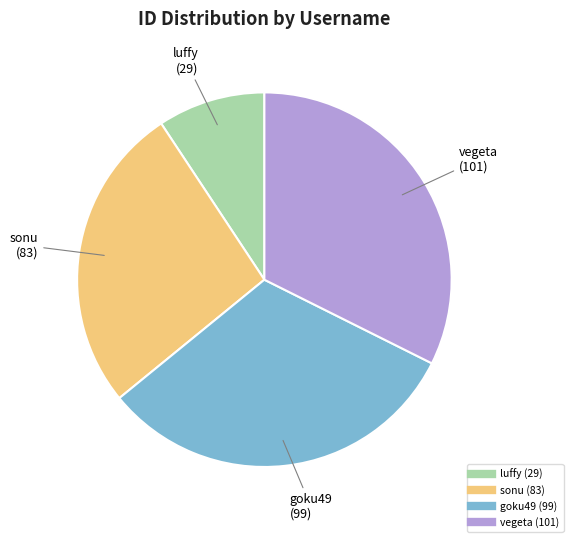

Is the sum of vegeta and luffy greater than half?

No